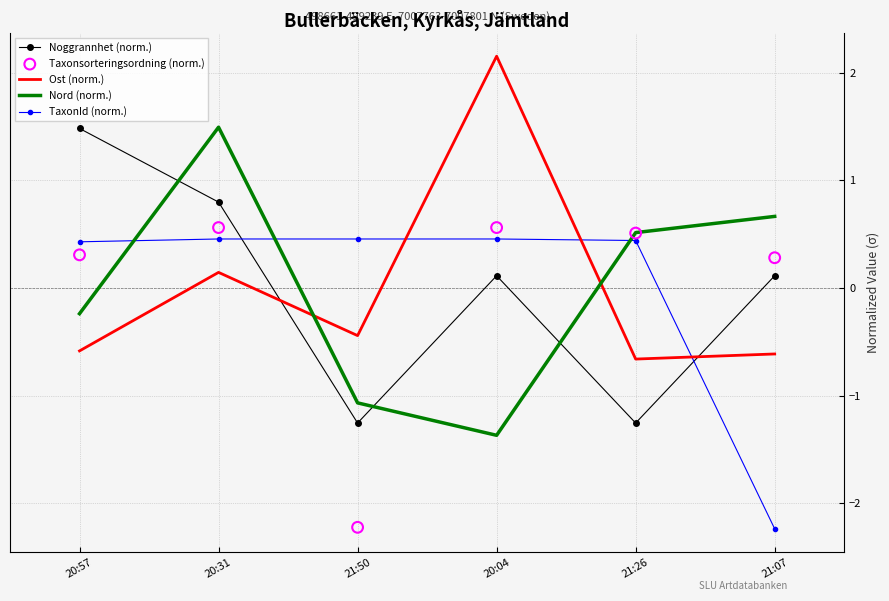

At which category is the sum across all series the highest?

20:31